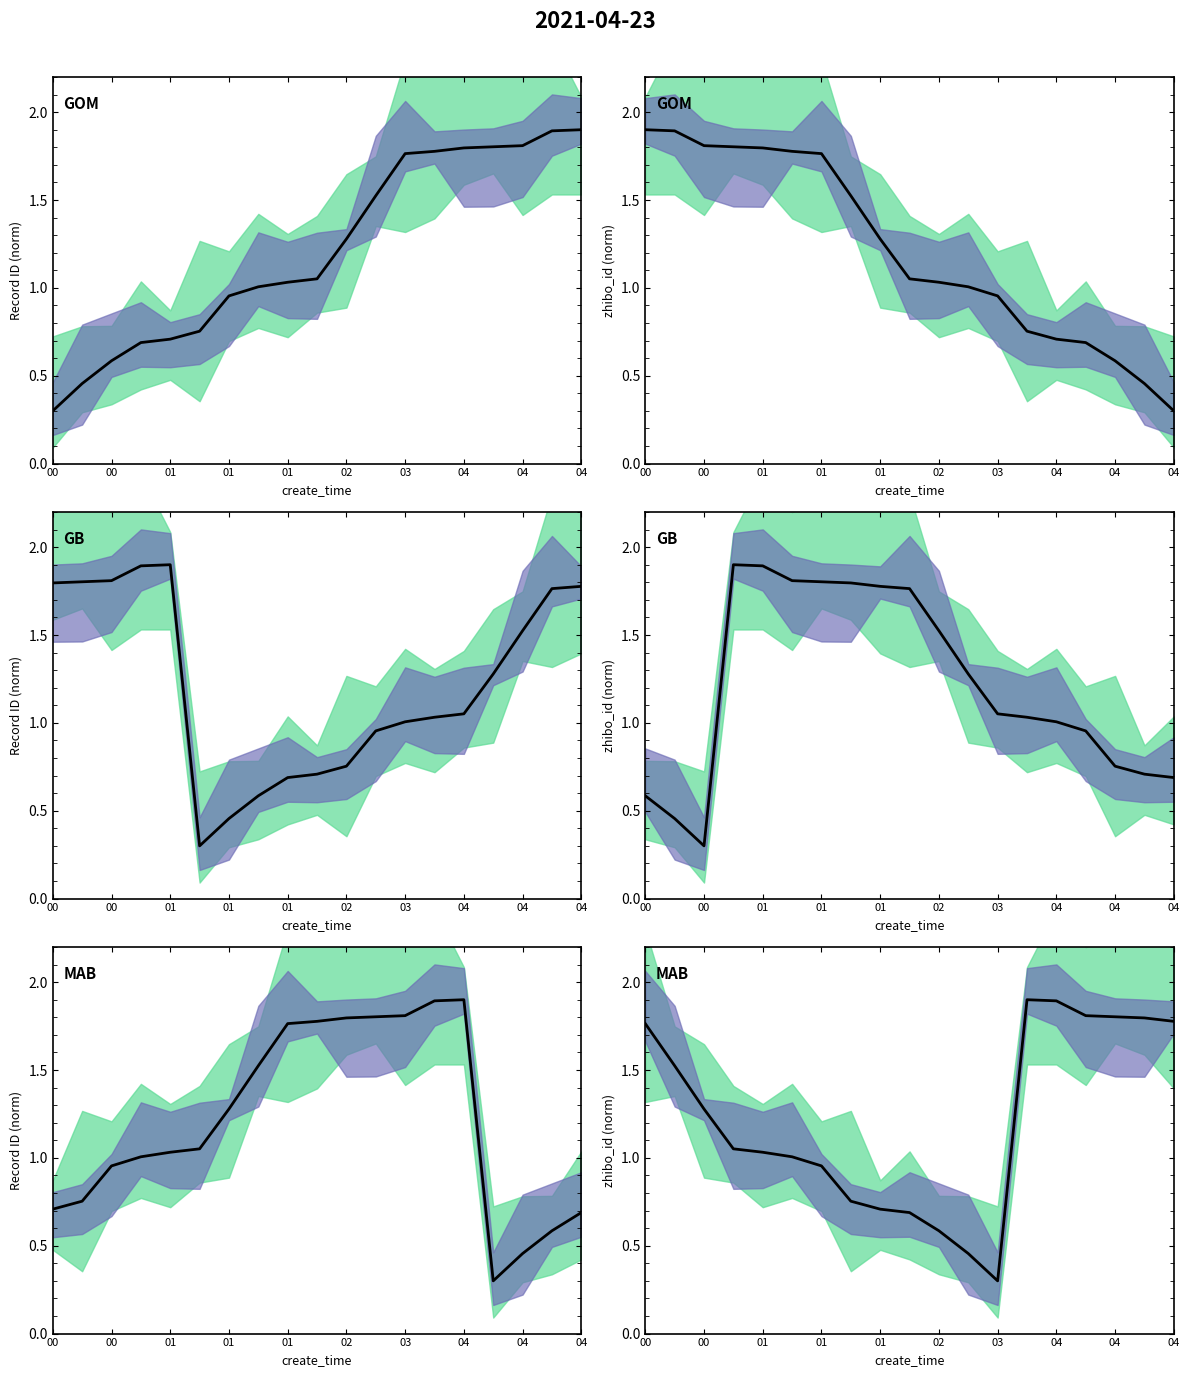

What is the value of the 2nd point from the left?

1.8